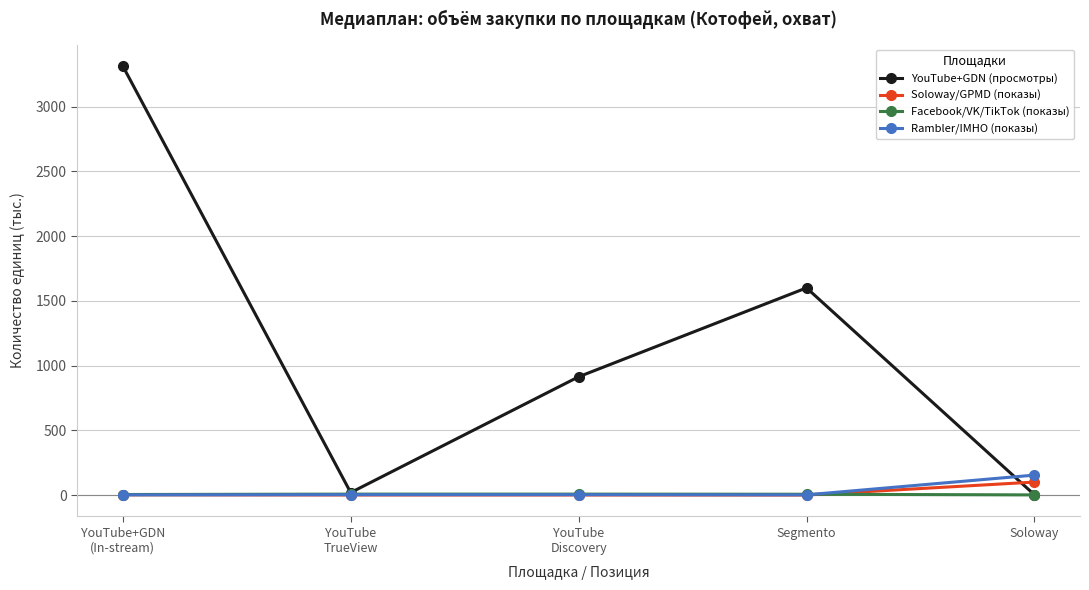

At which category is the sum across all series the highest?

YouTube+GDN
(In-stream)